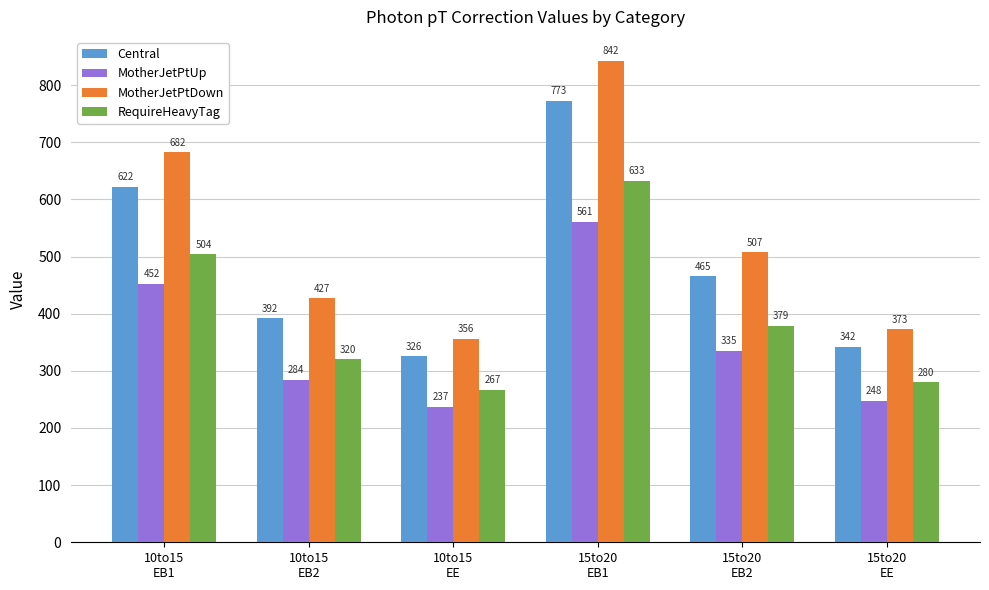

Where is MotherJetPtDown nearest to the value 598?

10to15
EB1